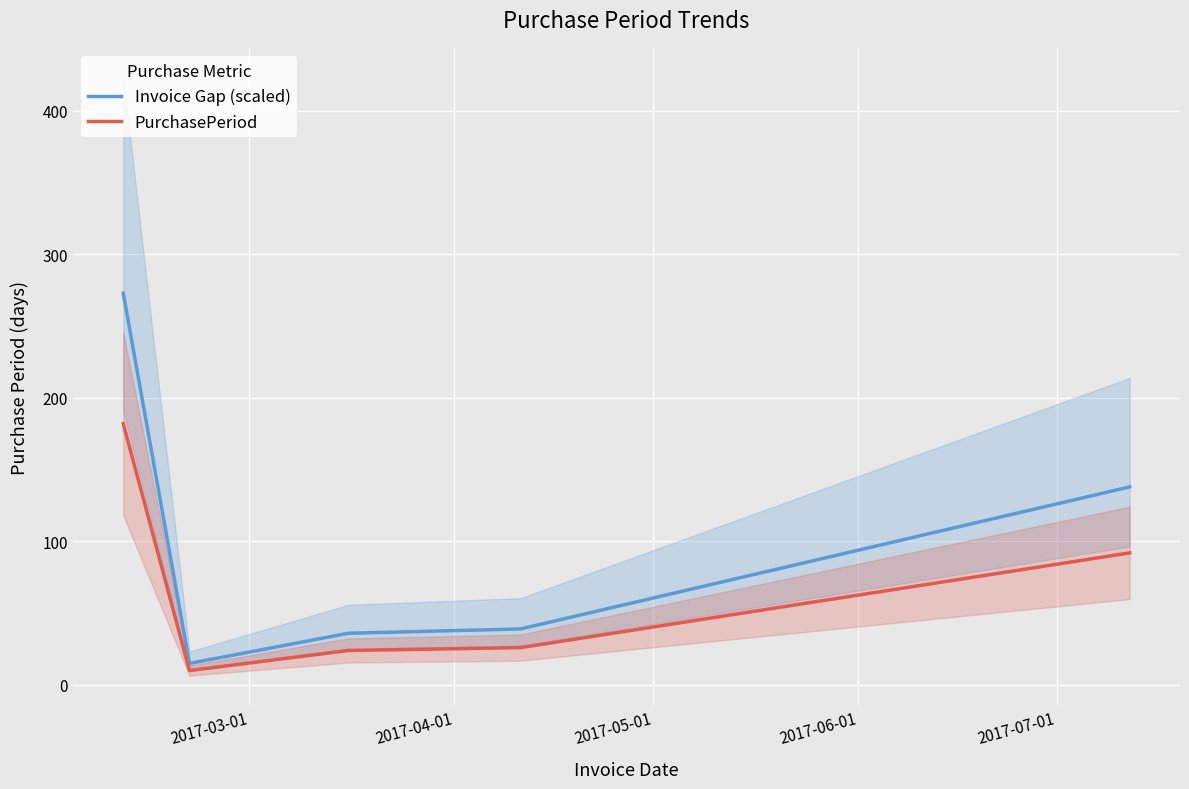

List the series in order of their peak value, highest first.

Invoice Gap (scaled), PurchasePeriod